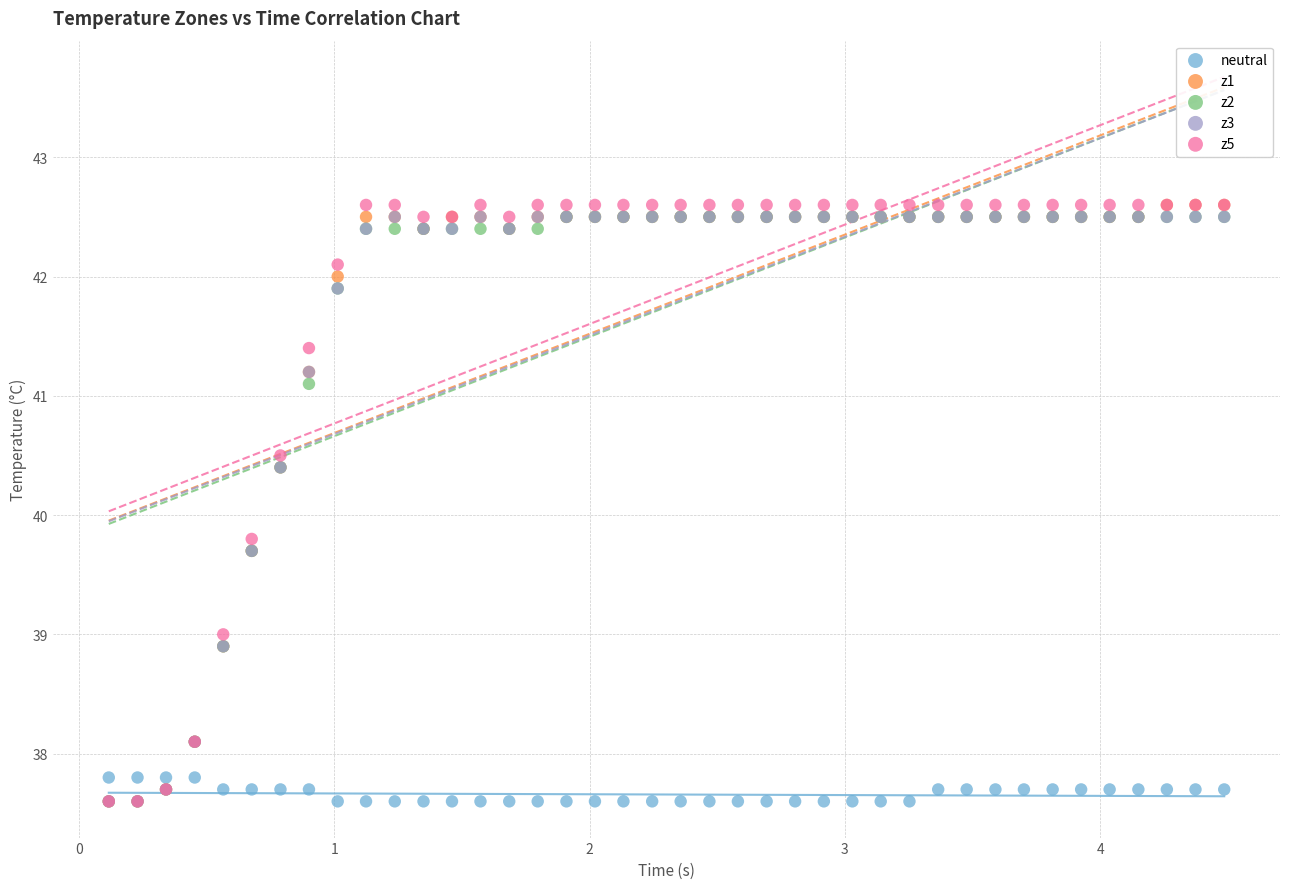

What are all the series names shown in the legend?

neutral, z1, z2, z3, z5